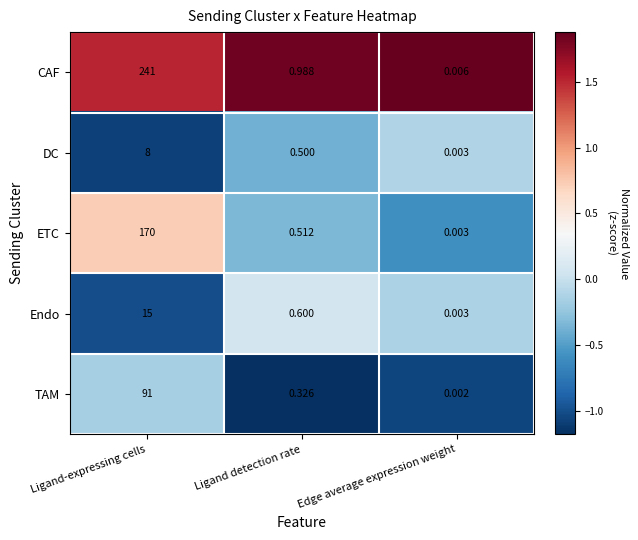

Between Ligand detection rate and Edge average expression weight, which series saw the biggest shift?

CAF